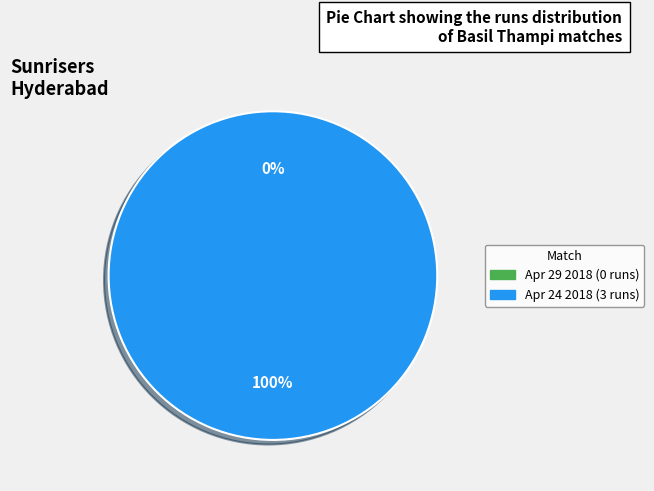

How many slices are in this pie chart?

2